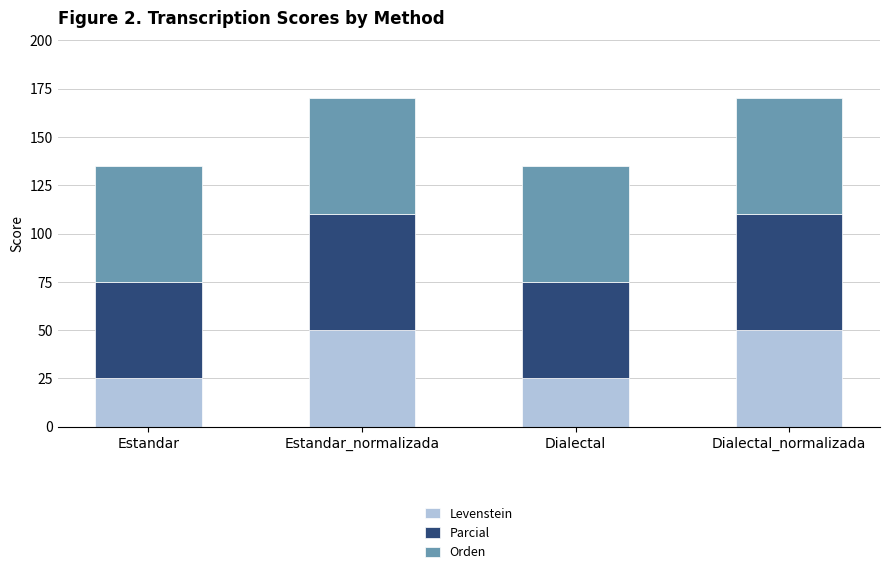

How many data points does each series have?

4